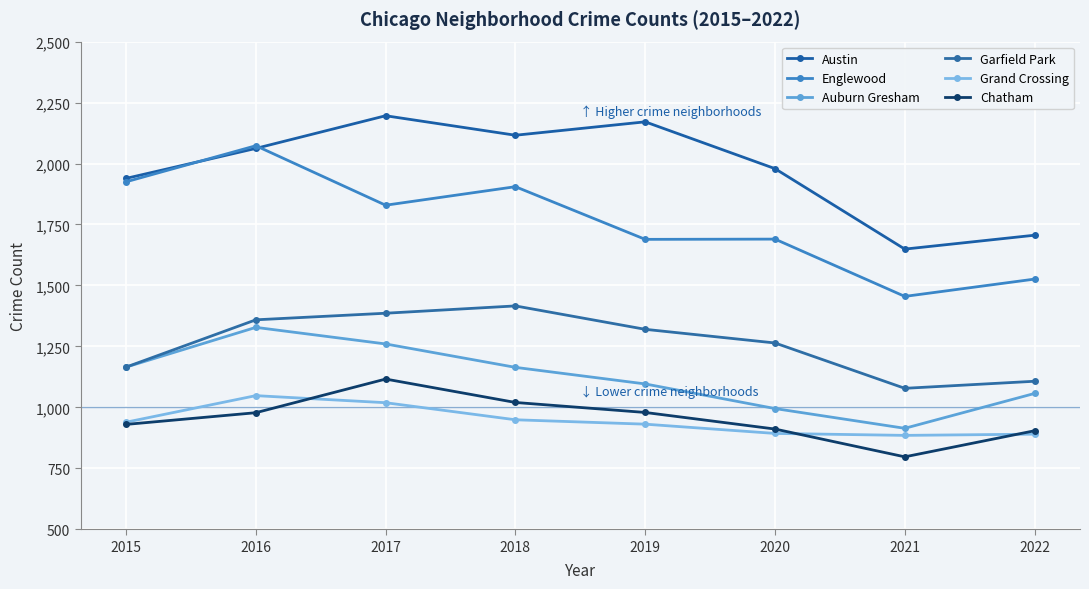

What is the minimum value for Garfield Park?

1078